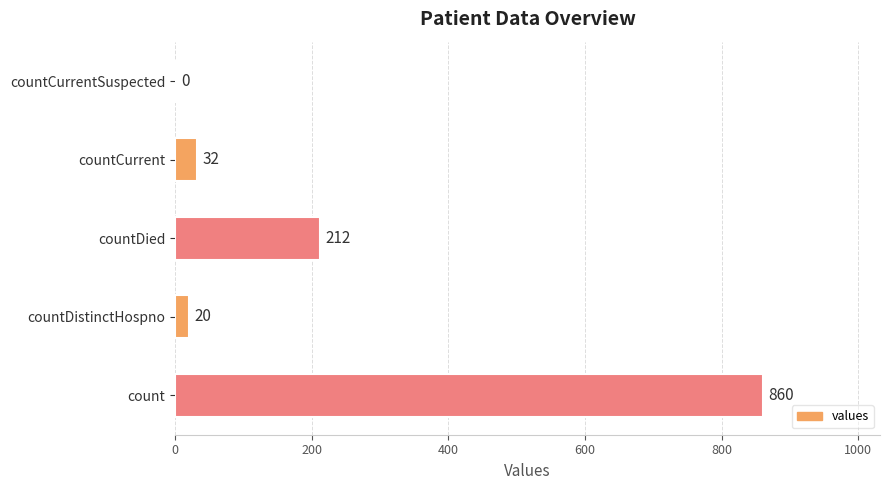

Reading bottom to top, extract all data points from this chart.

count=860	countDistinctHospno=20	countDied=212	countCurrent=32	countCurrentSuspected=0